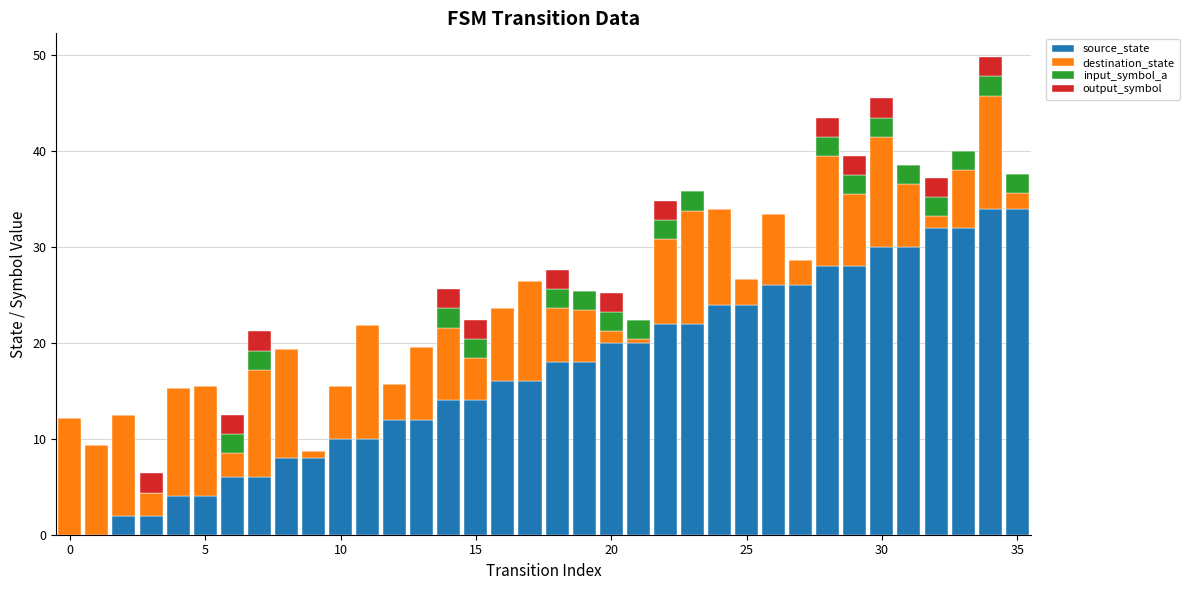

What is the sum of all source_state values?

612.0